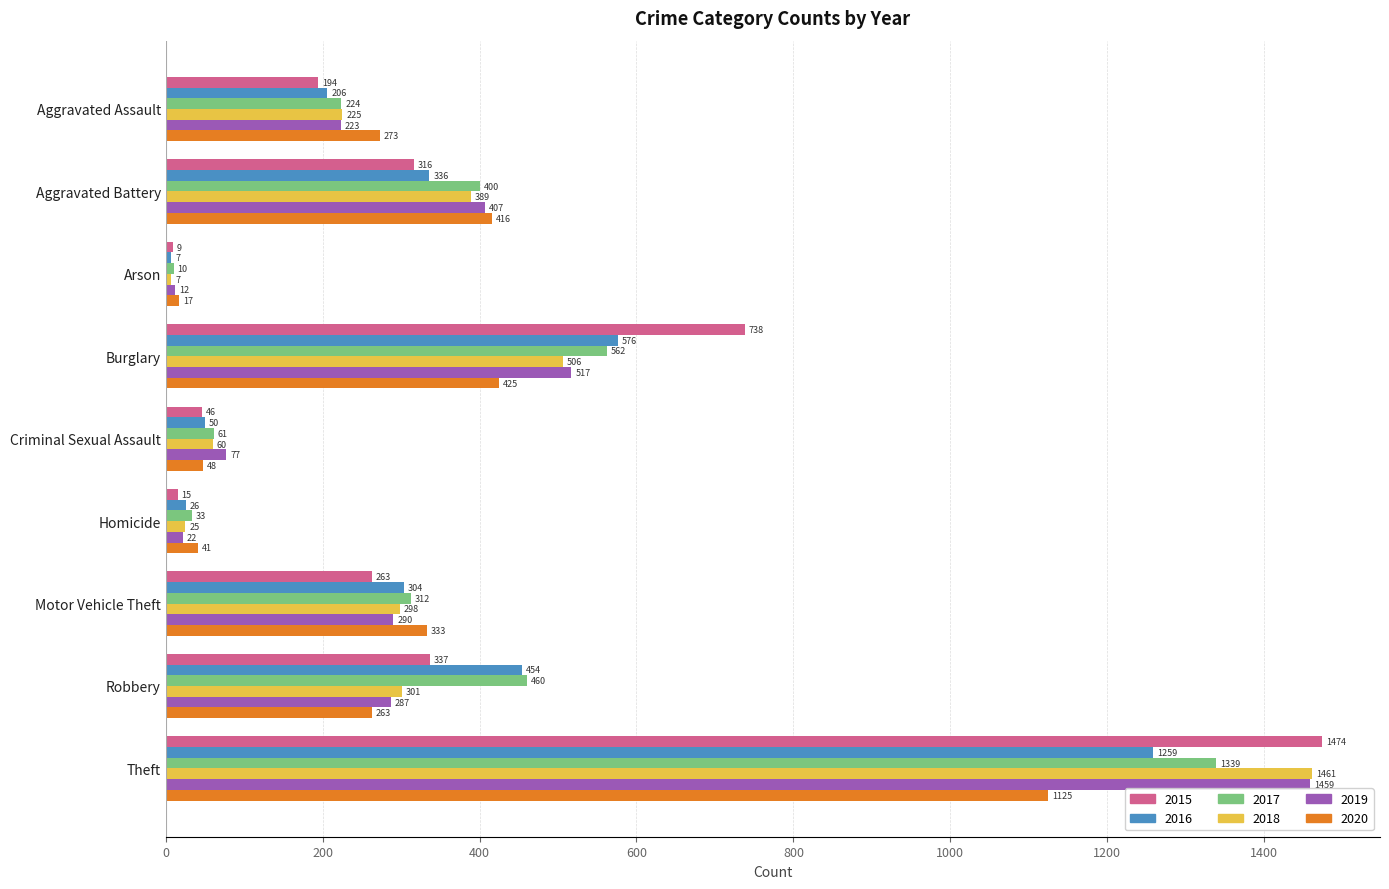

Which series changed the most between Burglary and Motor Vehicle Theft?

2015